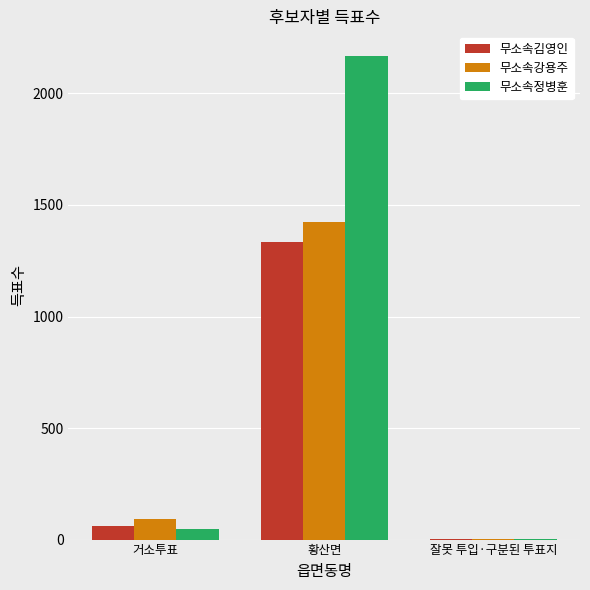

Count the number of categories in the chart.

3